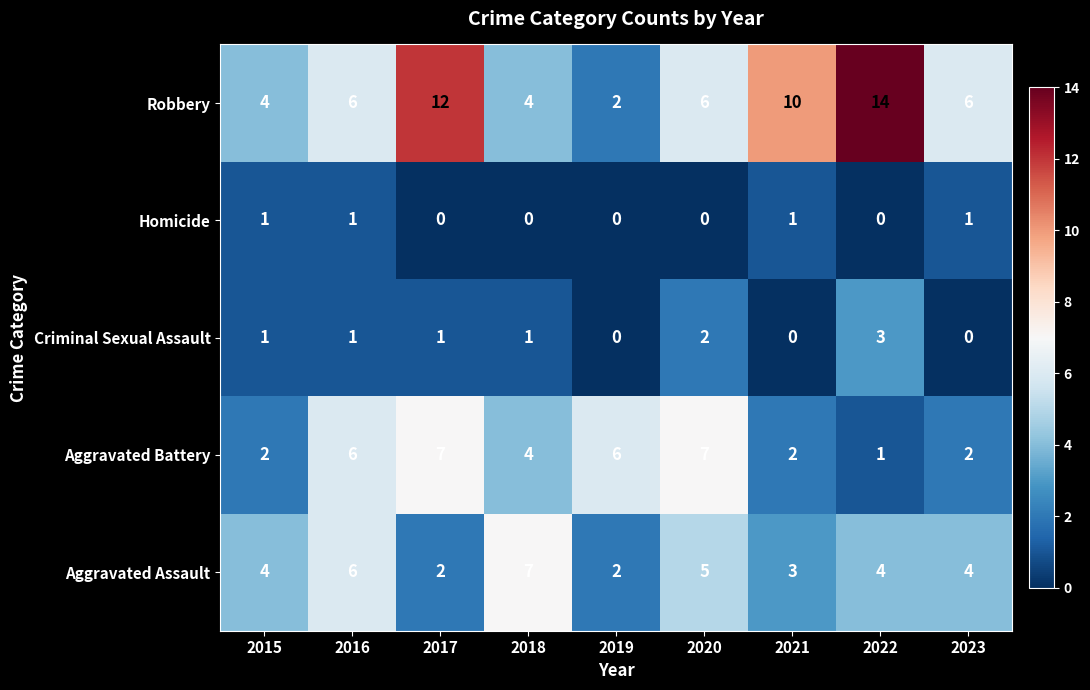

What value does the Aggravated Assault series have at 2016?

6